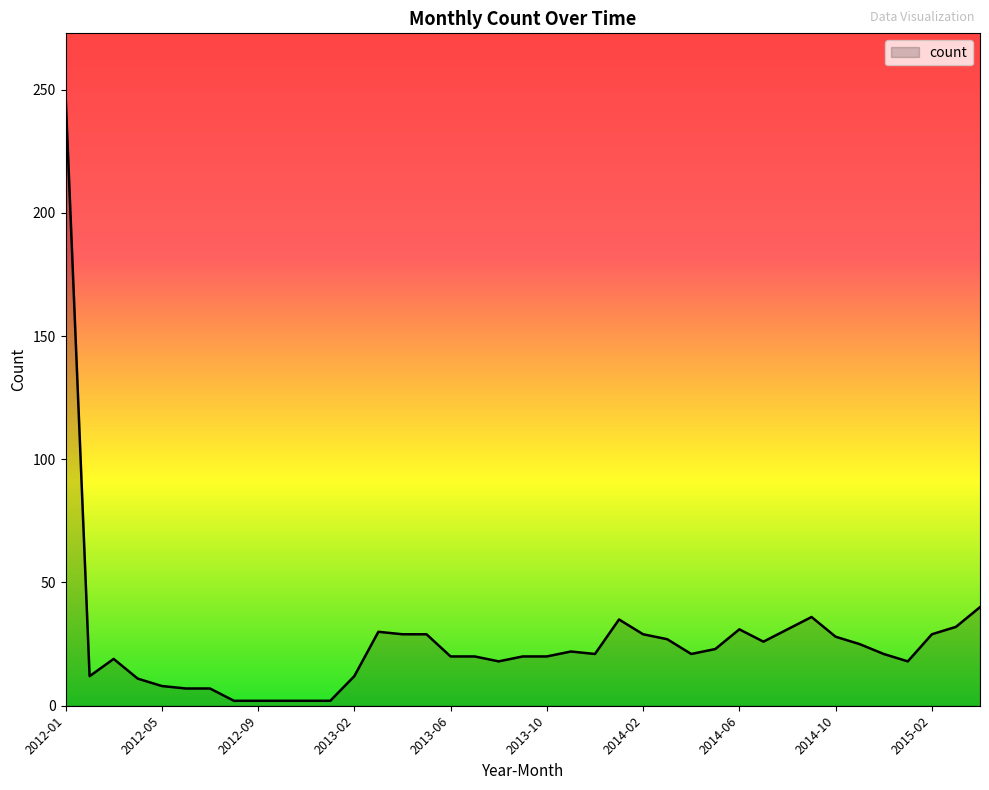

What is the greatest value displayed?

248